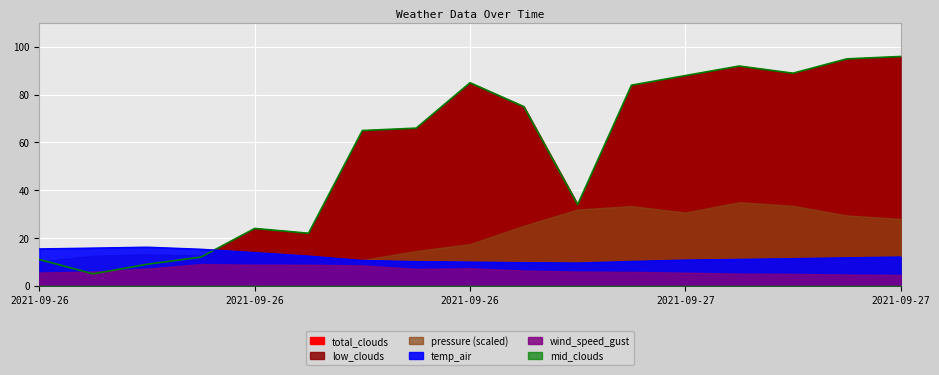

At which category is the sum across all series the highest?

2021-09-27